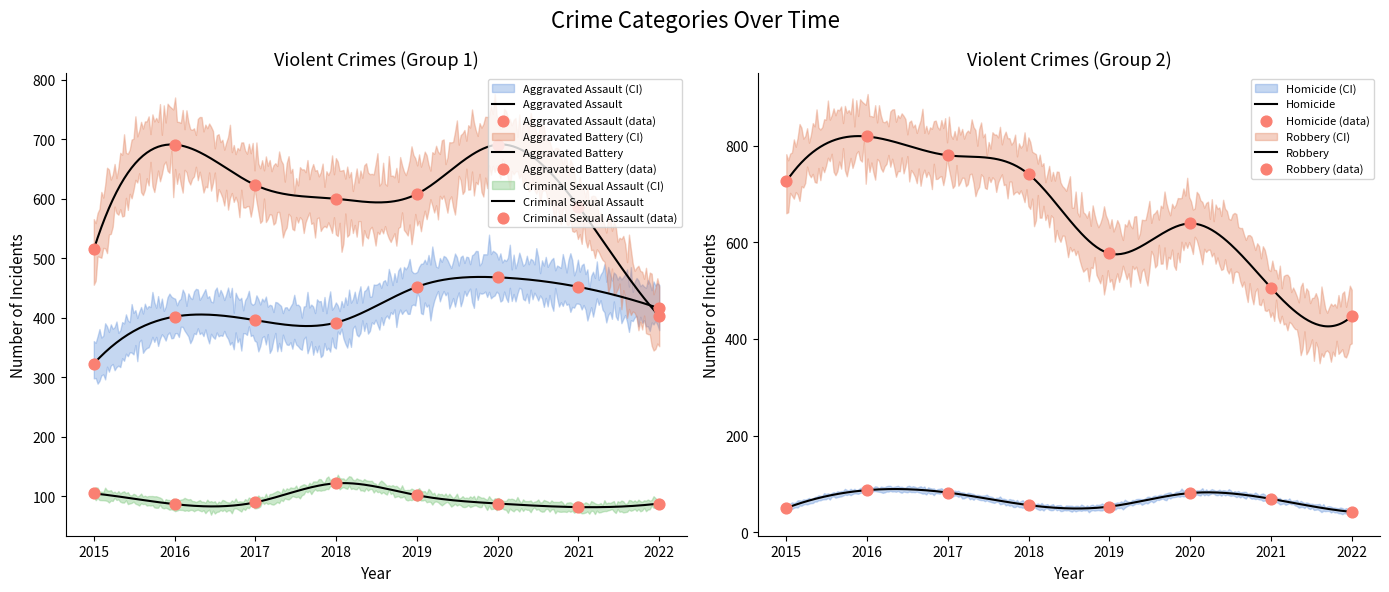

Is the value of Aggravated Assault at 2021 greater than the value of Robbery at 2021?

No